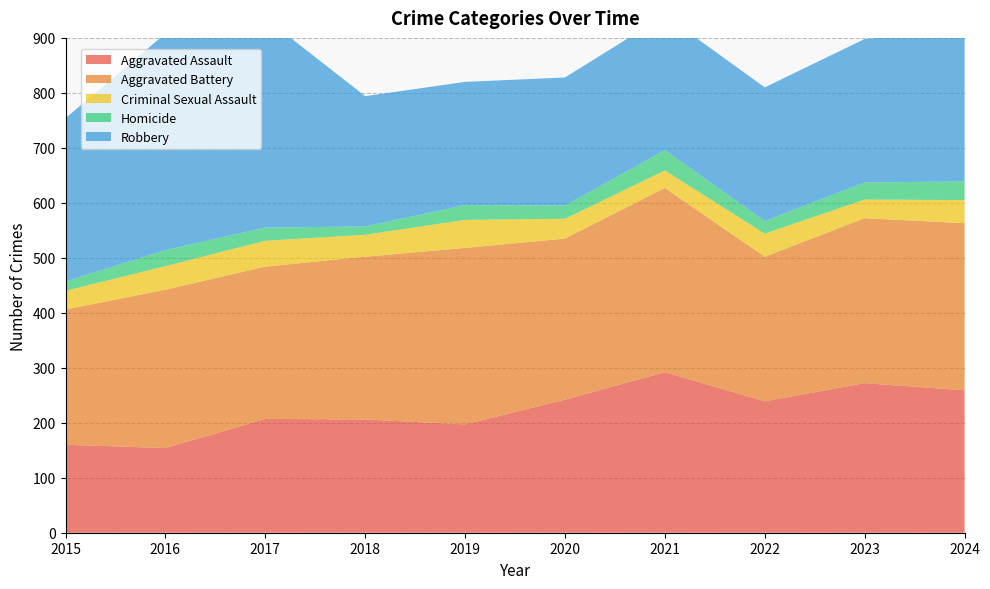

Reading left to right, transcribe all the data shown in this chart.

Aggravated Assault: 2015=160	2016=154	2017=207	2018=206	2019=197	2020=242	2021=292	2022=239	2023=272	2024=259
Aggravated Battery: 2015=246	2016=288	2017=277	2018=296	2019=321	2020=293	2021=335	2022=263	2023=300	2024=304
Criminal Sexual Assault: 2015=34	2016=43	2017=47	2018=40	2019=51	2020=36	2021=32	2022=42	2023=34	2024=42
Homicide: 2015=17	2016=29	2017=24	2018=15	2019=27	2020=24	2021=37	2022=23	2023=31	2024=34
Robbery: 2015=297	2016=394	2017=381	2018=237	2019=224	2020=233	2021=245	2022=243	2023=261	2024=273